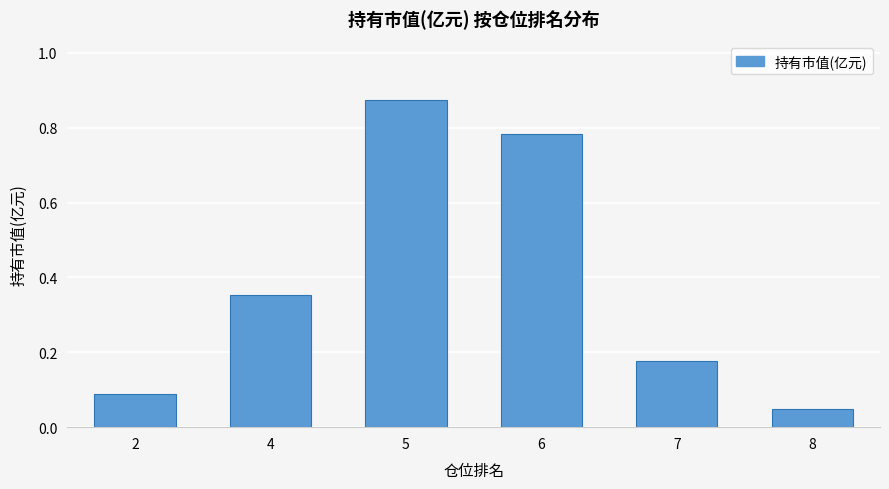

At which label is the value closest to 0?

8